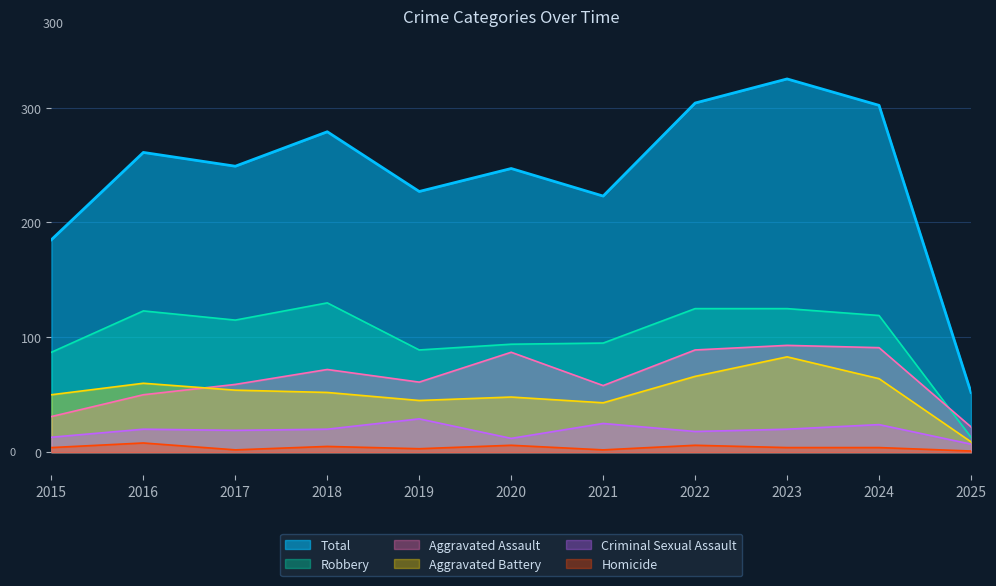

What is the value of the Robbery point at the 10th from the left?

119